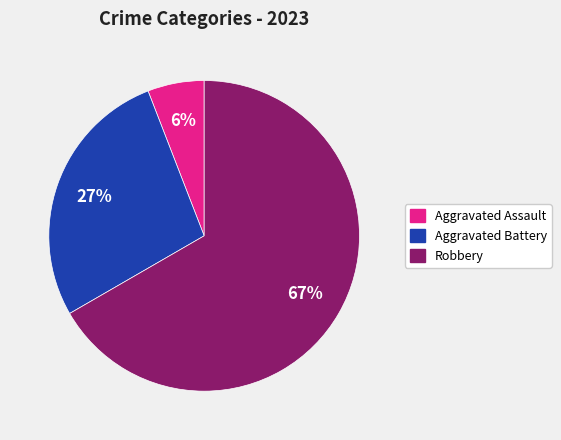

Is there a majority slice in this chart?

Yes